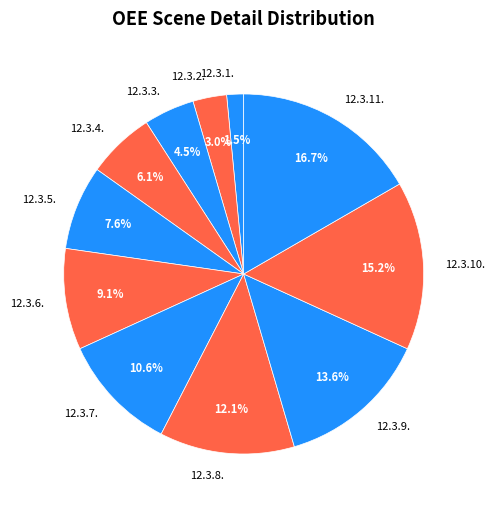

The 12.3.8. slice represents 12% of the pie. True or false?

True